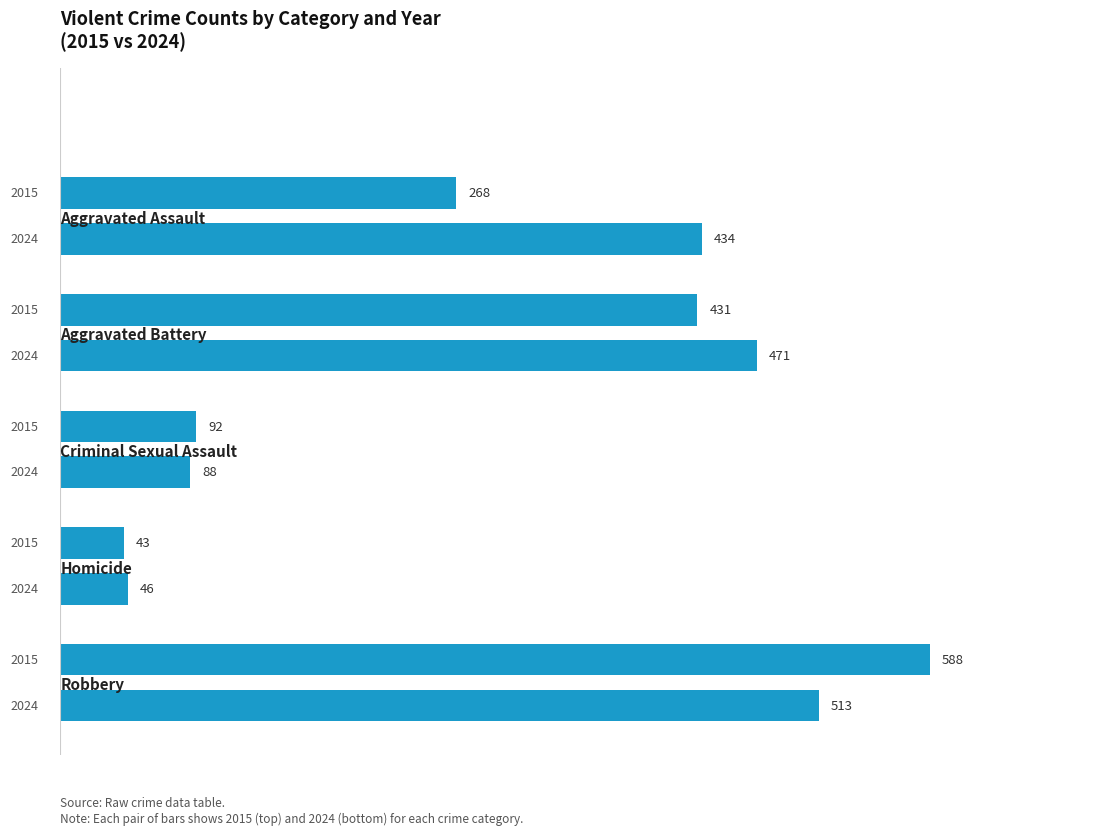

What is the maximum value shown in the chart?

588